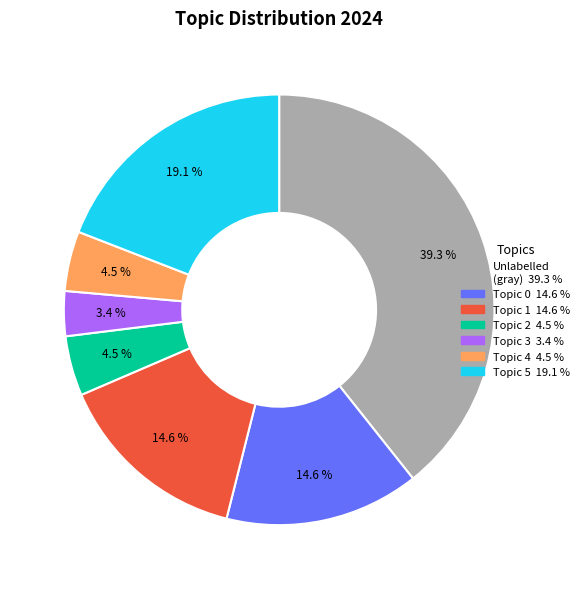

Is there any slice that represents more than half of the pie?

No